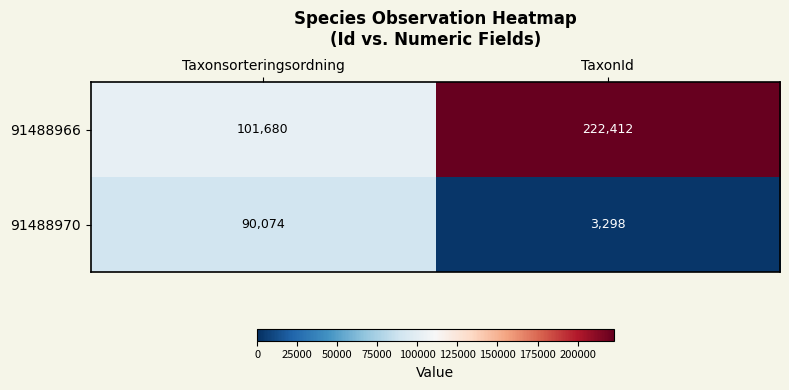

Reading right to left, list all the values displayed in this chart.

91488966: 222412	101680
91488970: 3298	90074